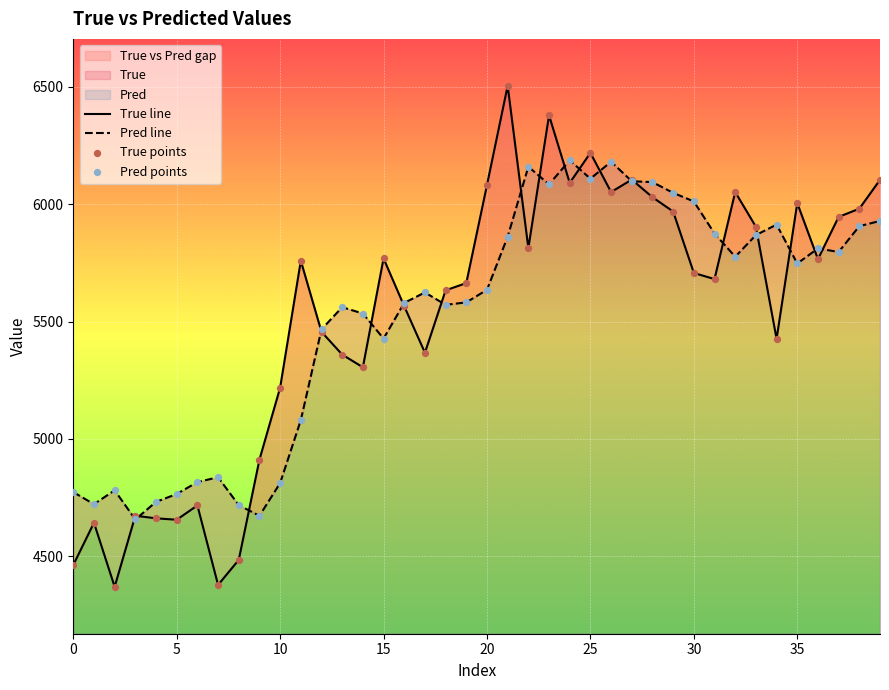

Is the value of Pred points at 28 greater than the value of True points at 13?

Yes